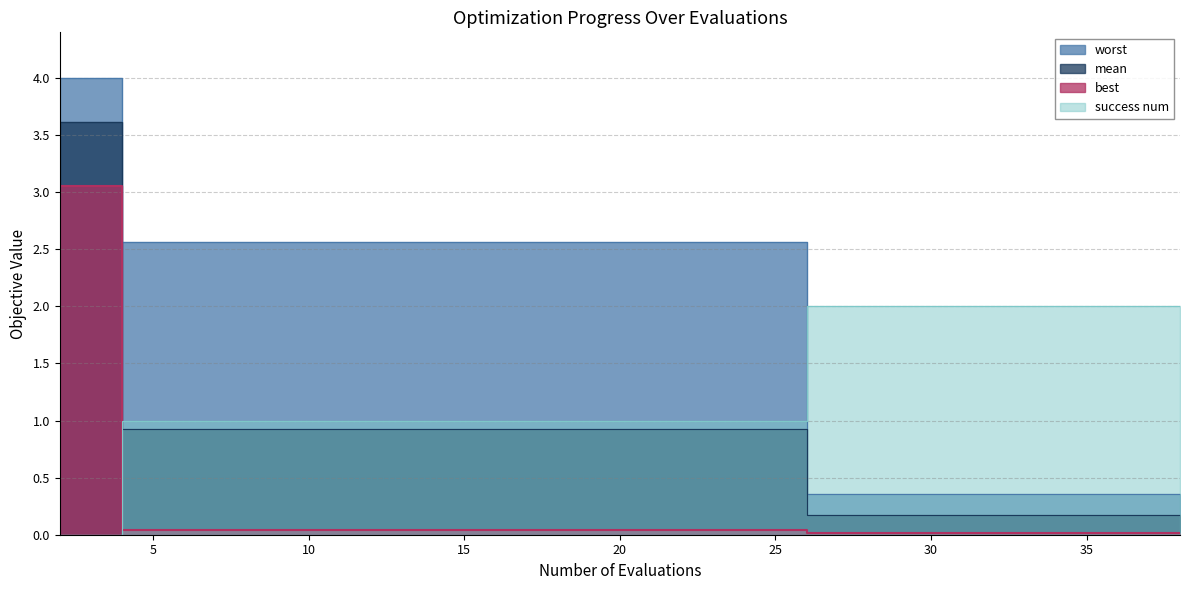

True or false: mean and worst cross at least once.

False